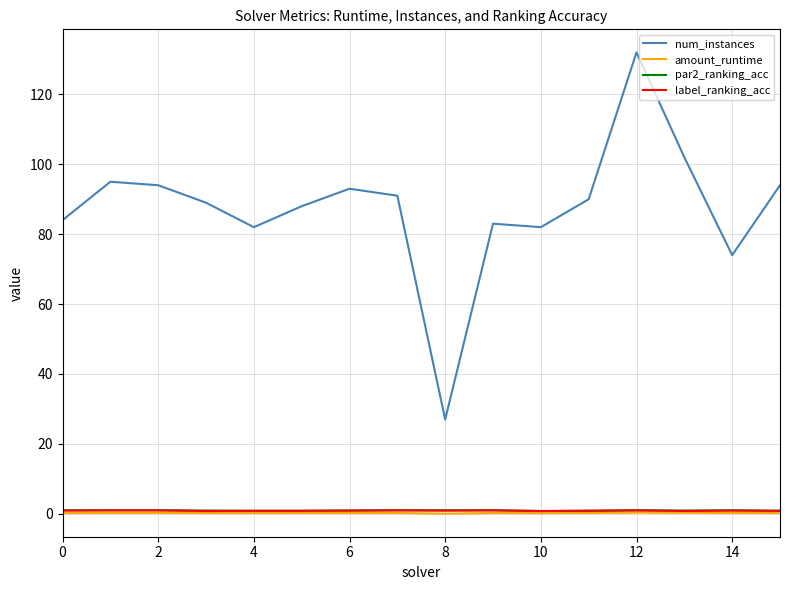

What is the difference between the second highest and minimum values in the par2_ranking_acc series?

0.2